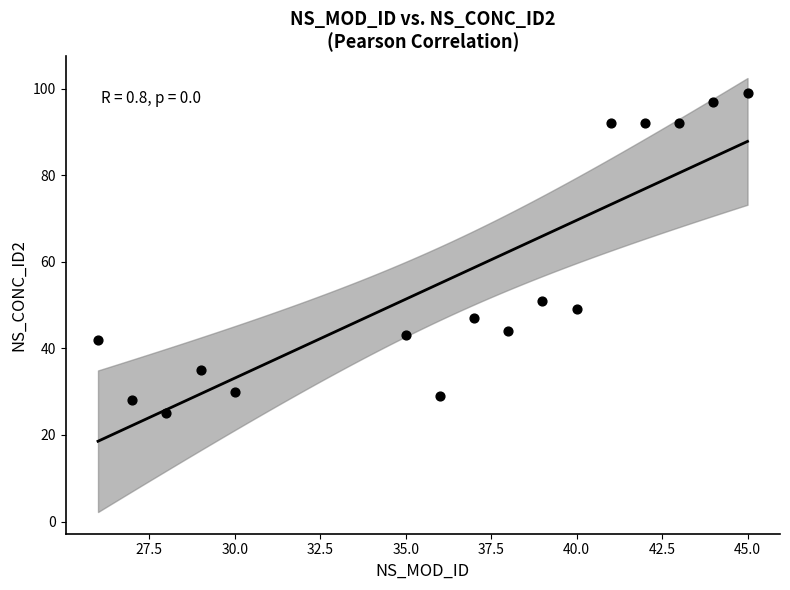

What Y value in the scatter plot is closest to 62?

51